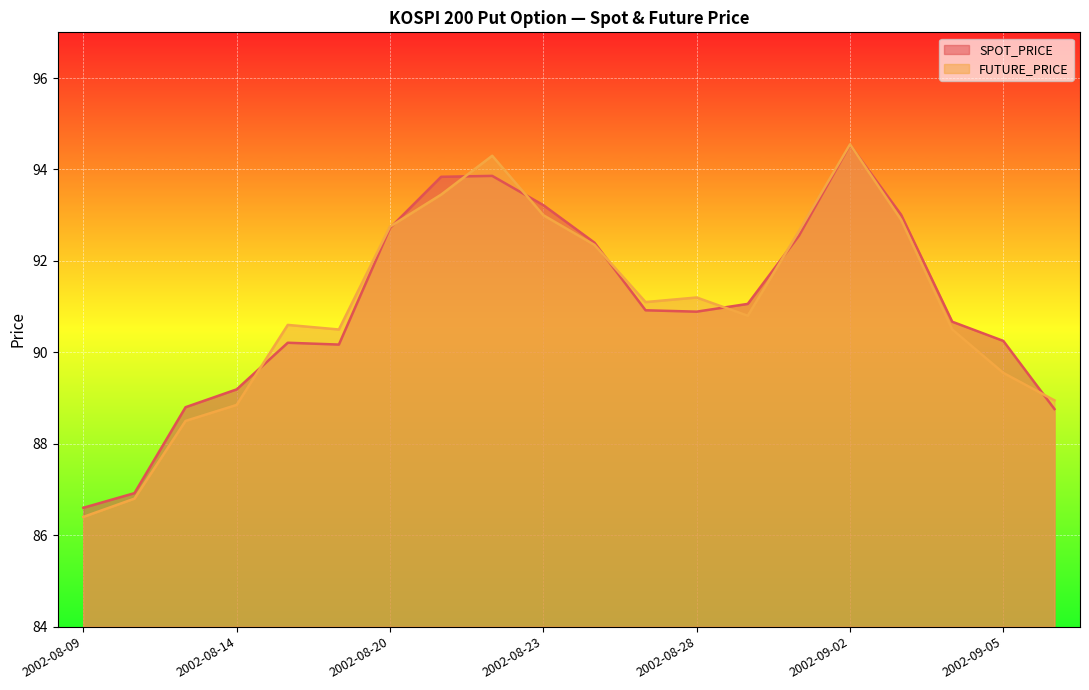

Where do FUTURE_PRICE and SPOT_PRICE first cross each other?

2002-08-14 and 2002-08-16